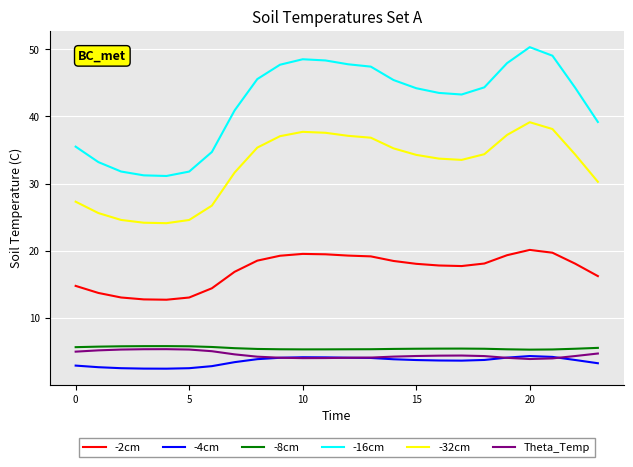

How many series are shown in this chart?

6